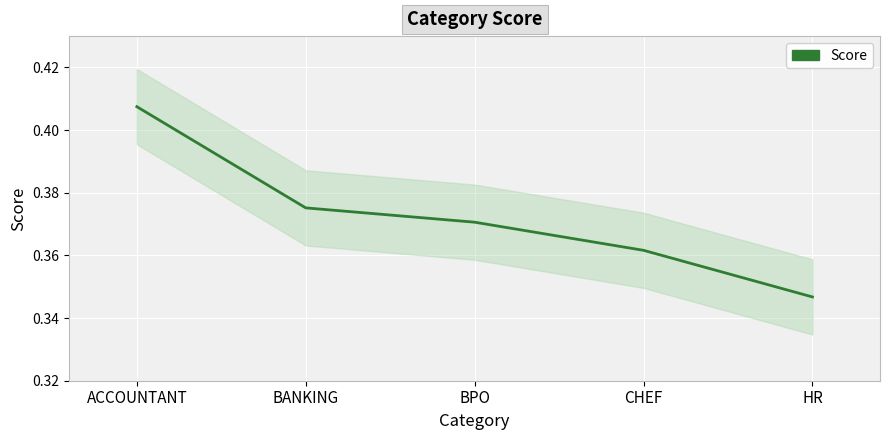

List the labels in order of value, smallest first.

HR, CHEF, BPO, BANKING, ACCOUNTANT